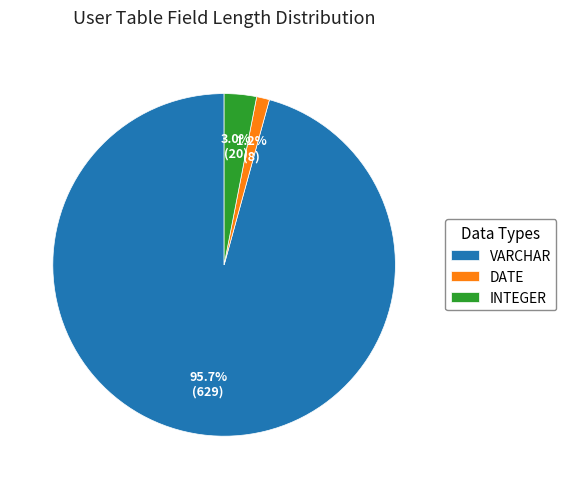

Is there any slice that represents more than half of the pie?

Yes